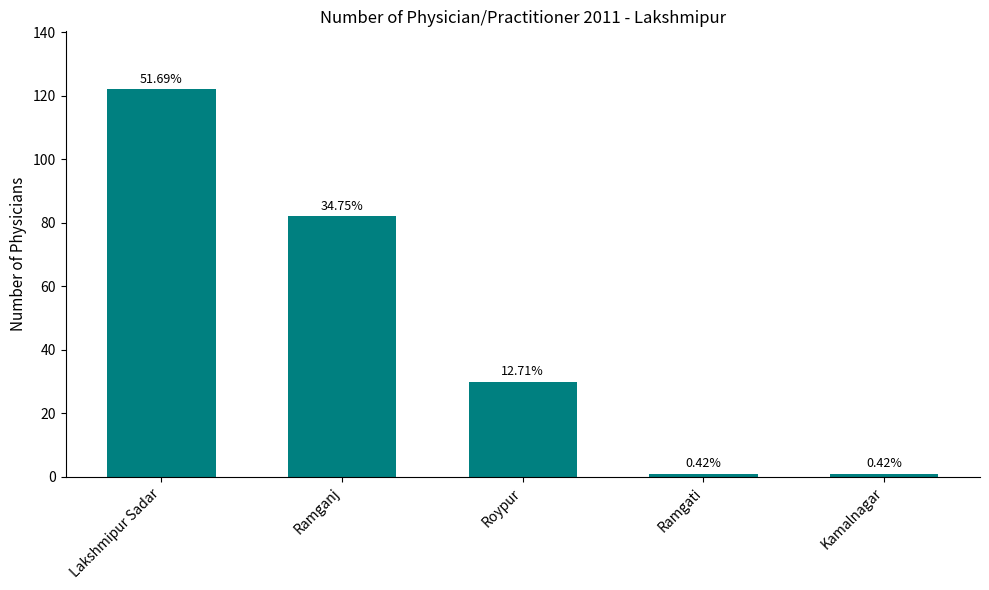

How many bars are there in total?

5